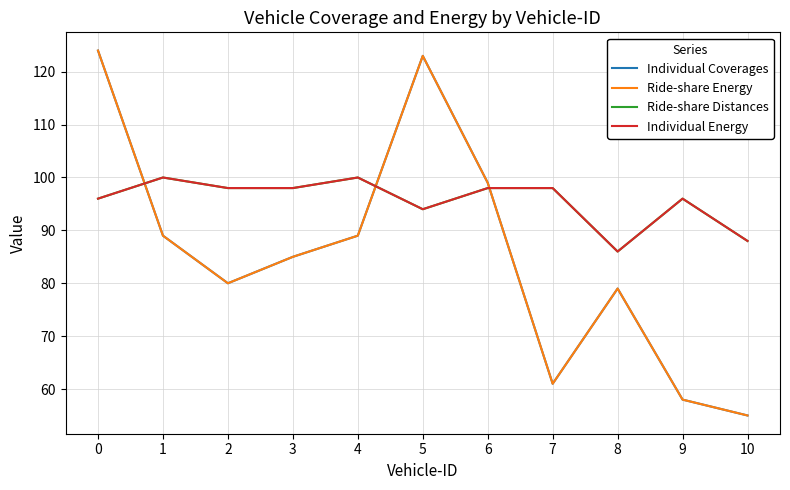

Is the value of Individual Coverages at 8 greater than the value of Individual Energy at 8?

No